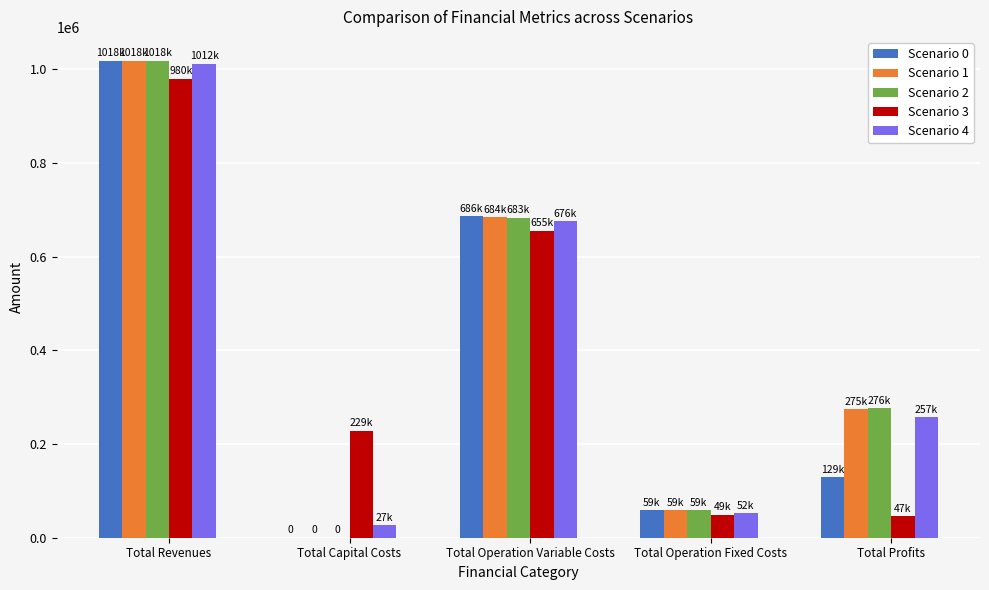

Is the value of Scenario 2 at Total Operation Variable Costs greater than the value of Scenario 0 at Total Revenues?

No